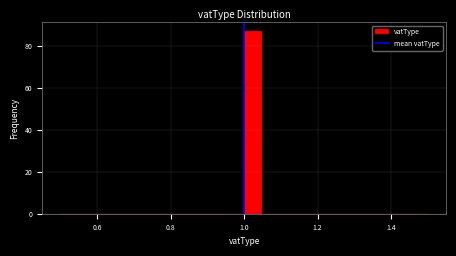

Read against the x-axis, roughly where is the centre of the tallest bar?

1.02